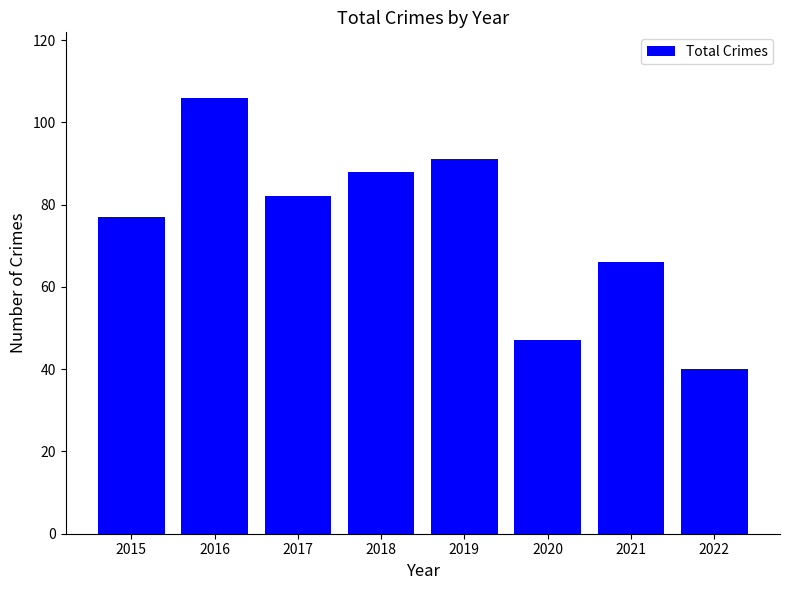

What is the change in value from 2015 to 2019?

+14